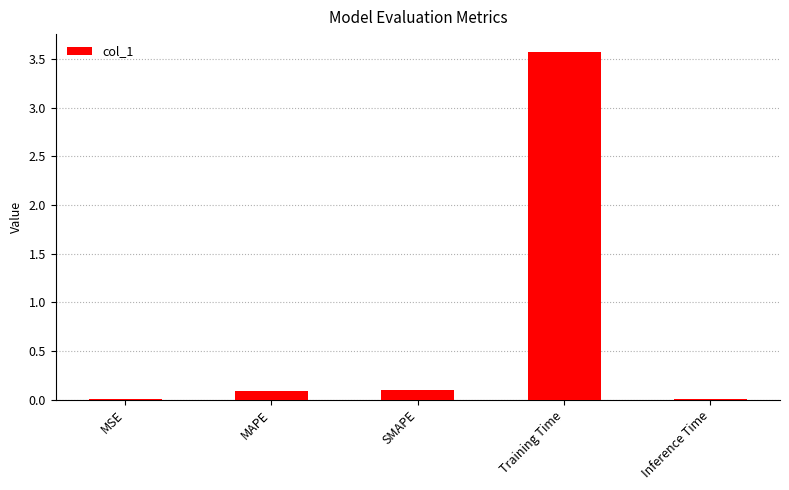

What is the difference between the values at Inference Time and MAPE?

0.1